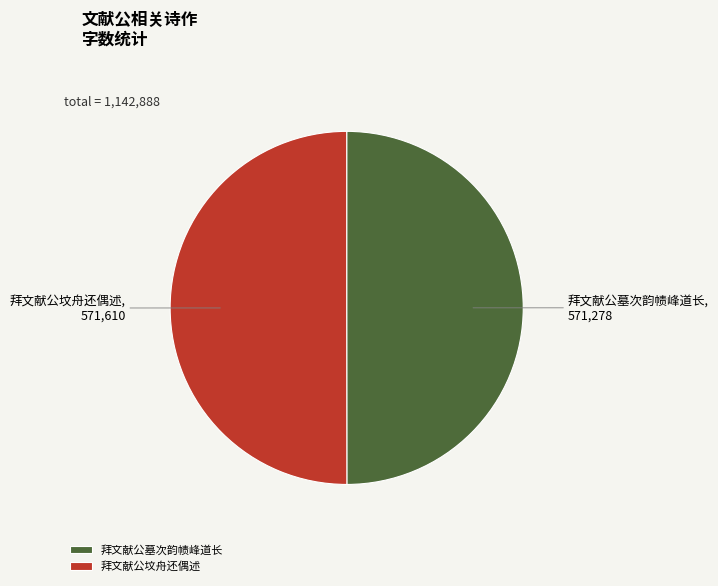

Do 拜文献公墓次韵帻峰道长 and 拜文献公坟舟还偶述 together represent more than half of the pie?

Yes